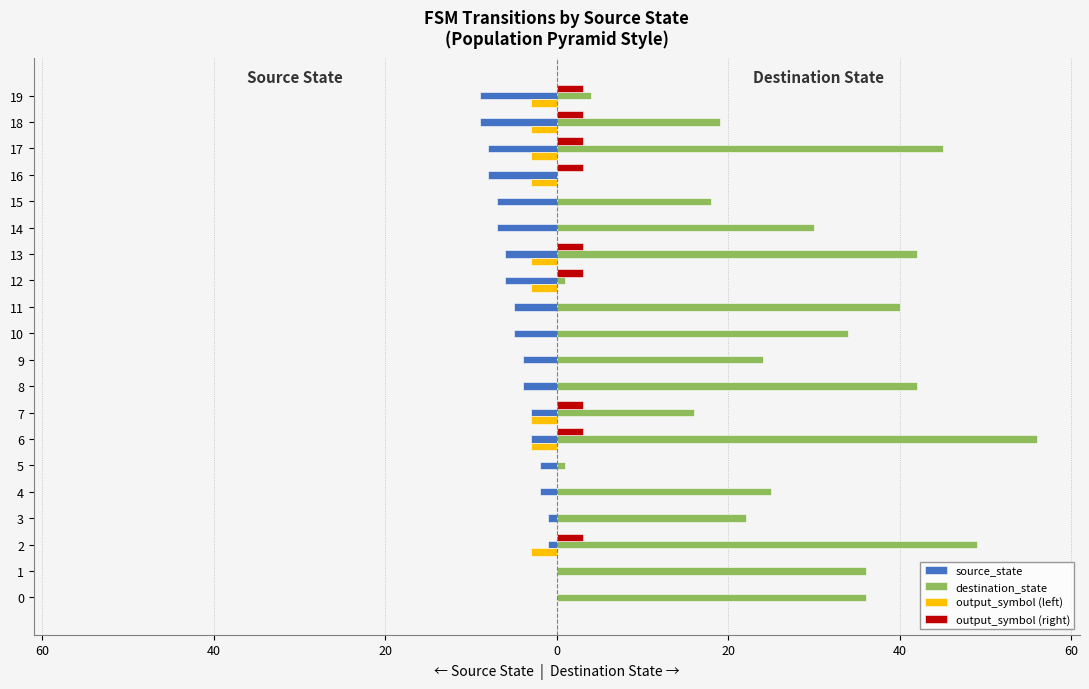

The value of output_symbol (right) at 16 is 5. True or false?

False